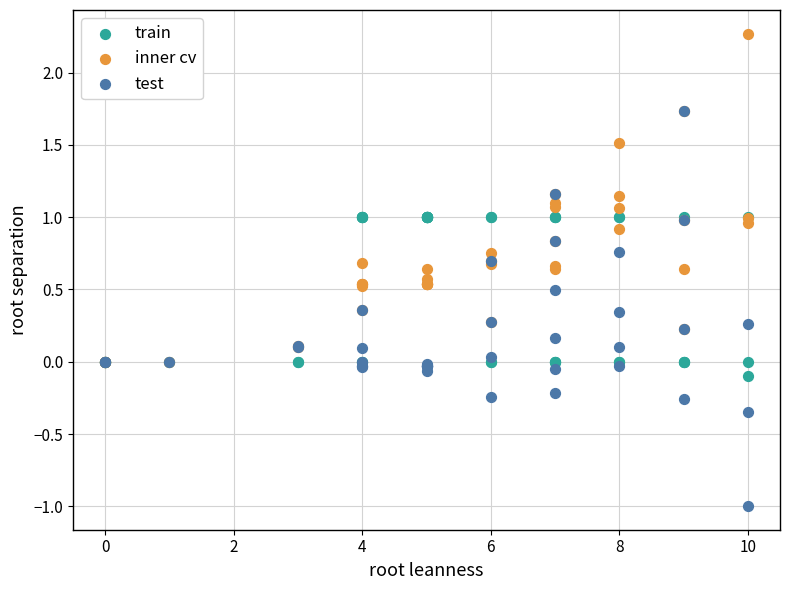

Which series has the largest Y range (max minus min)?

test